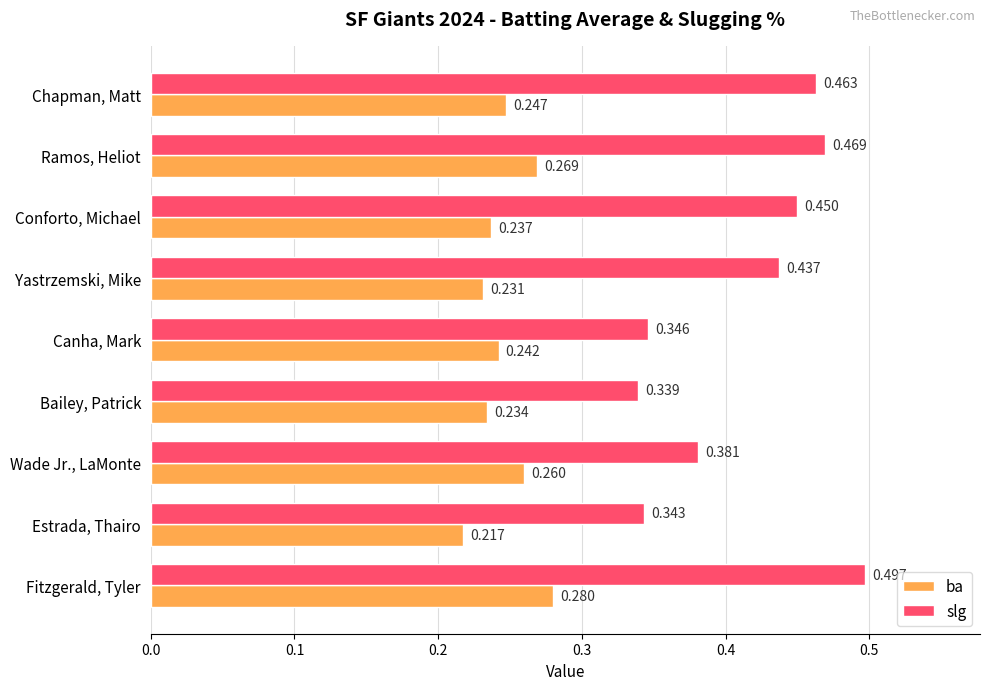

Which category has the lowest value in the slg series?

Bailey, Patrick